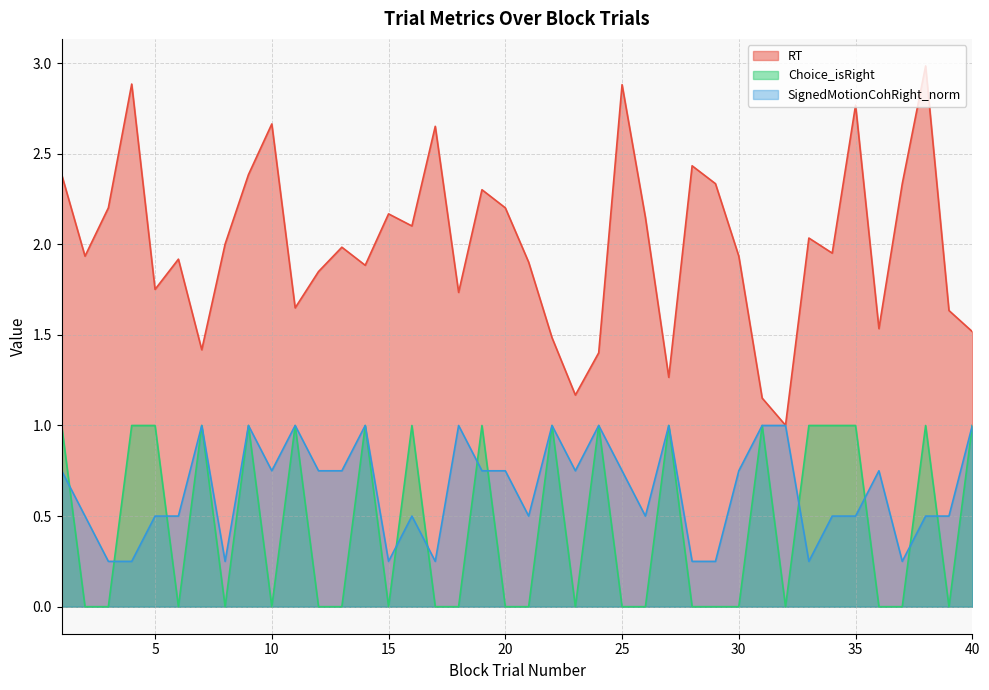

At which category does RT reach its first local peak?

4